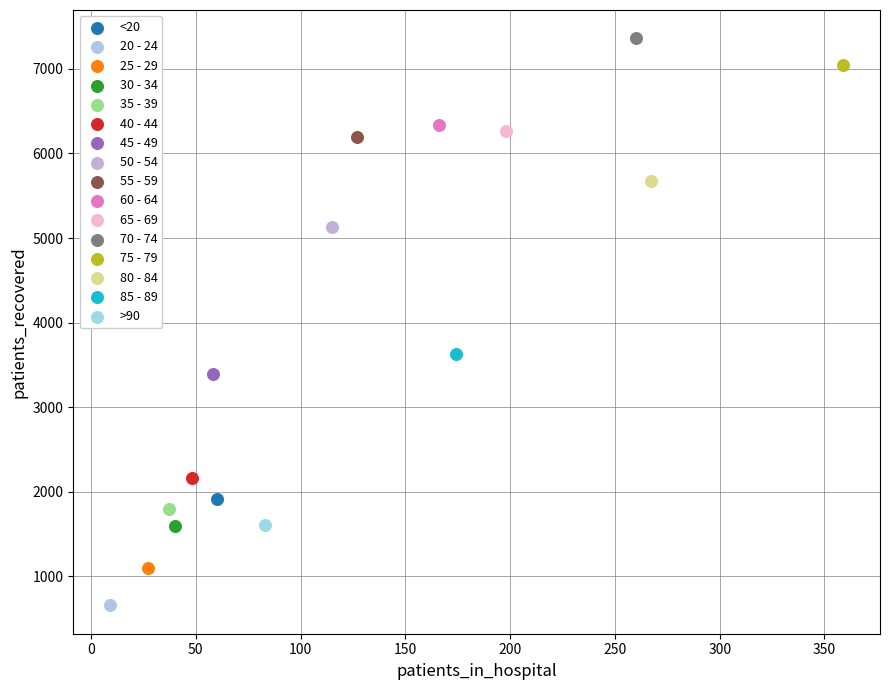

What are all the series names shown in the legend?

<20, 20 - 24, 25 - 29, 30 - 34, 35 - 39, 40 - 44, 45 - 49, 50 - 54, 55 - 59, 60 - 64, 65 - 69, 70 - 74, 75 - 79, 80 - 84, 85 - 89, >90